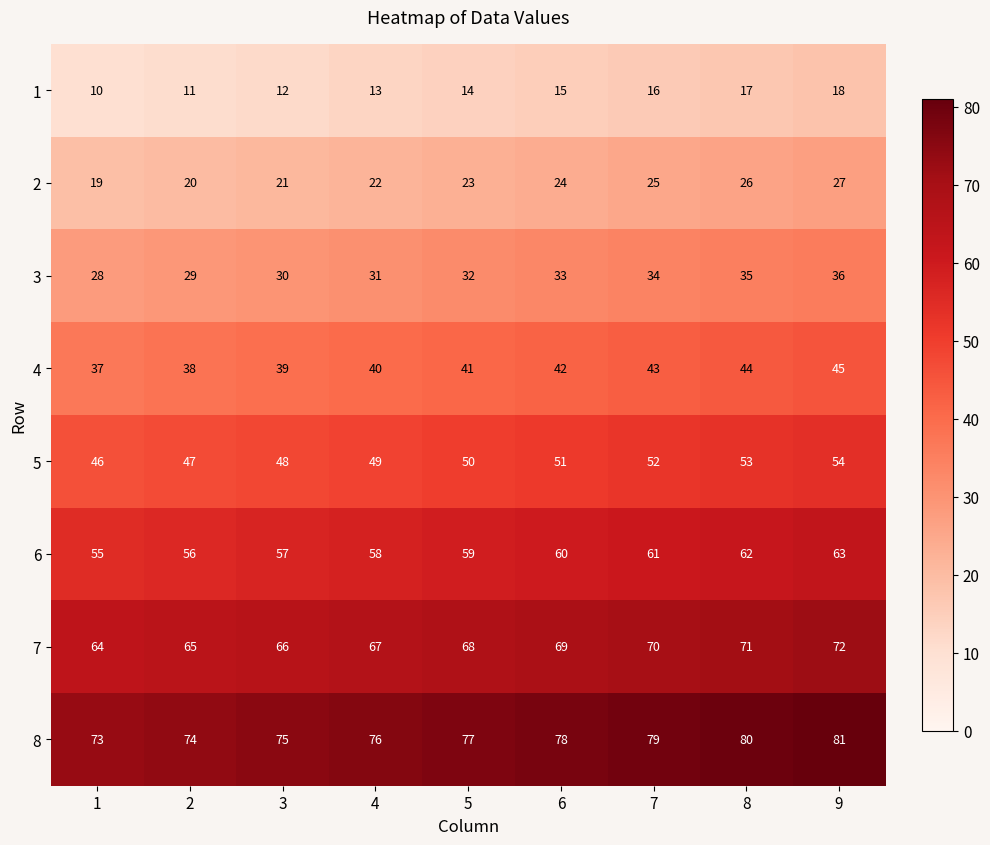

What is the spread (max minus min) of values at 2?

63